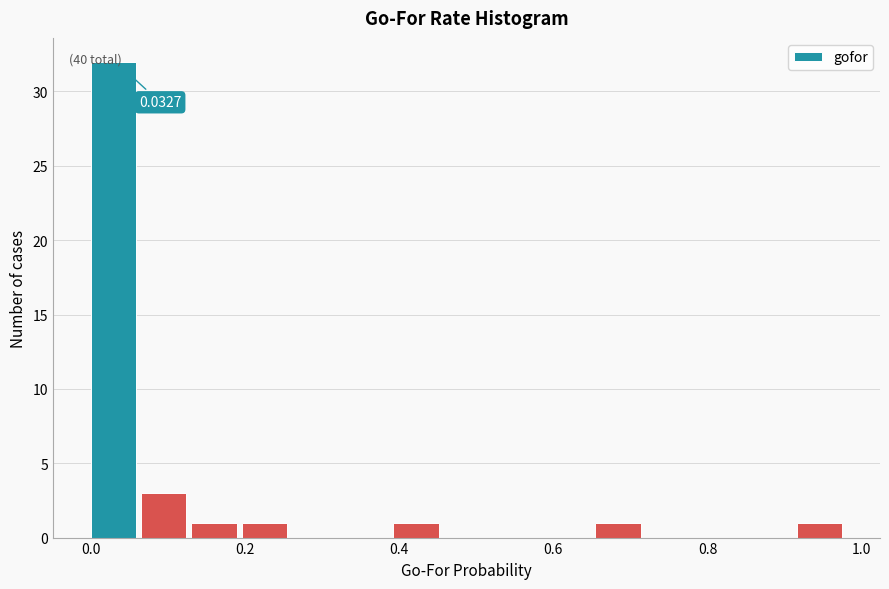

Read against the x-axis, roughly where is the centre of the tallest bar?

0.02